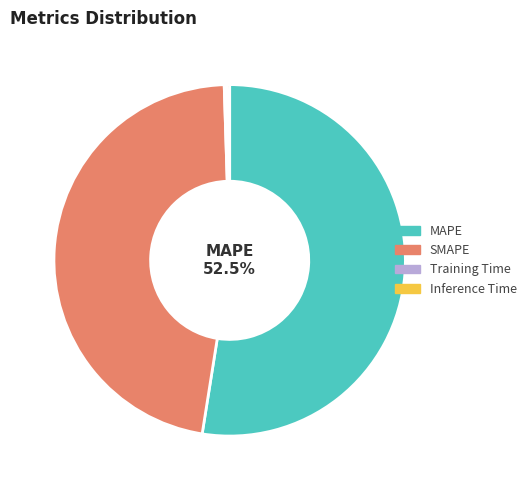

Which slice represents more than half of the pie?

MAPE